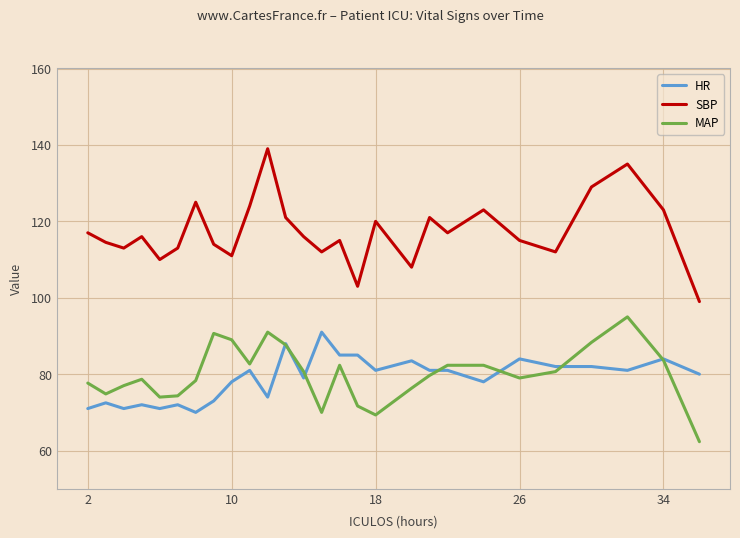

What is the minimum value for SBP?

99.0